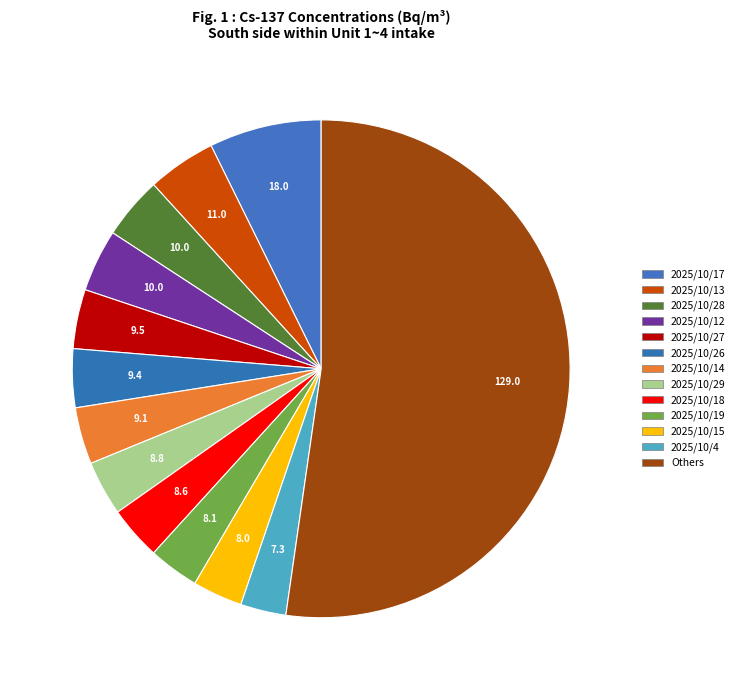

How many segments does this pie chart have?

13